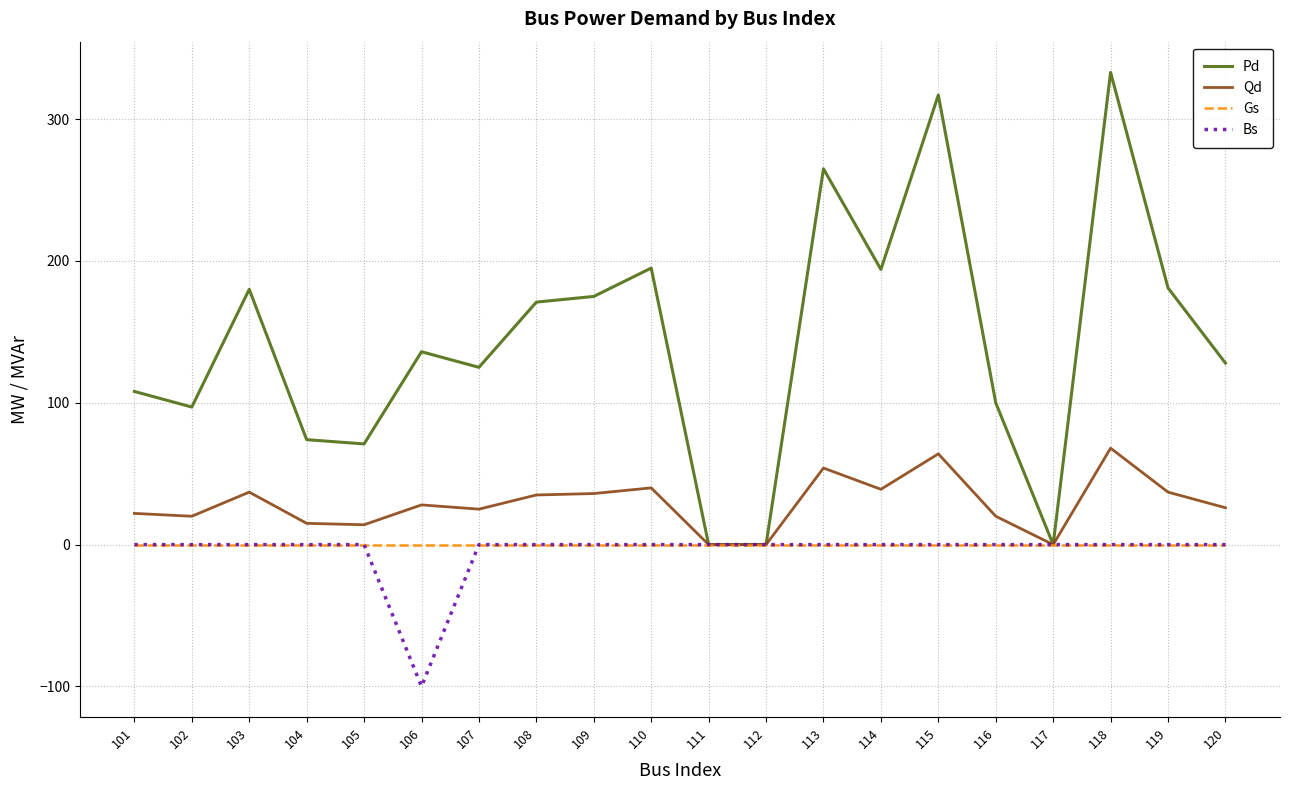

Which series has the largest range (max minus min)?

Pd